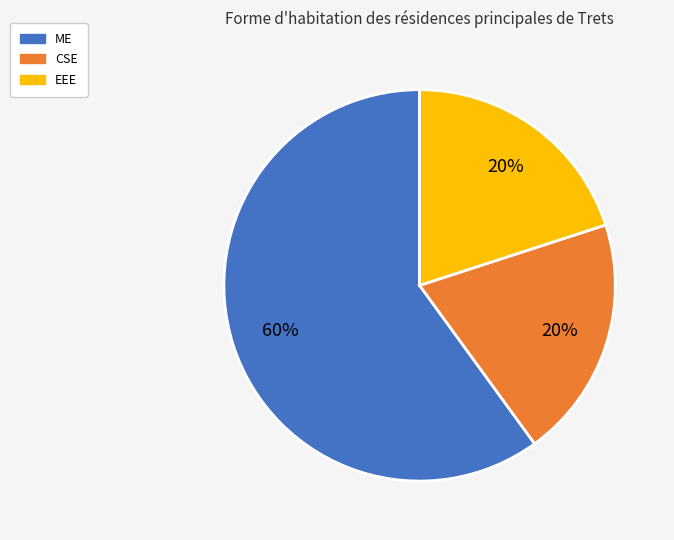

To the nearest percent, what percentage of the pie is CSE?

20%